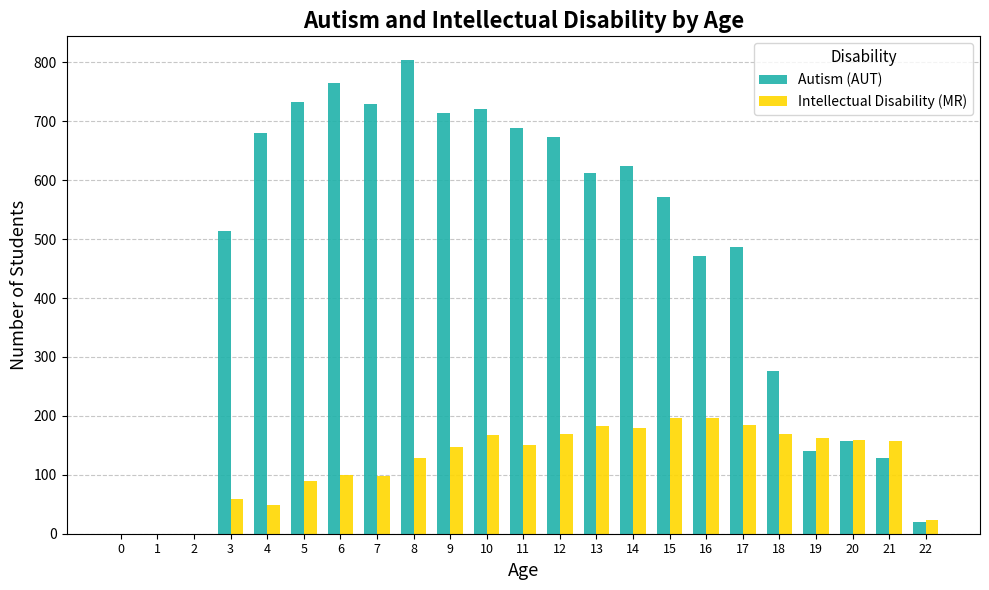

Count the number of data series in this chart.

2